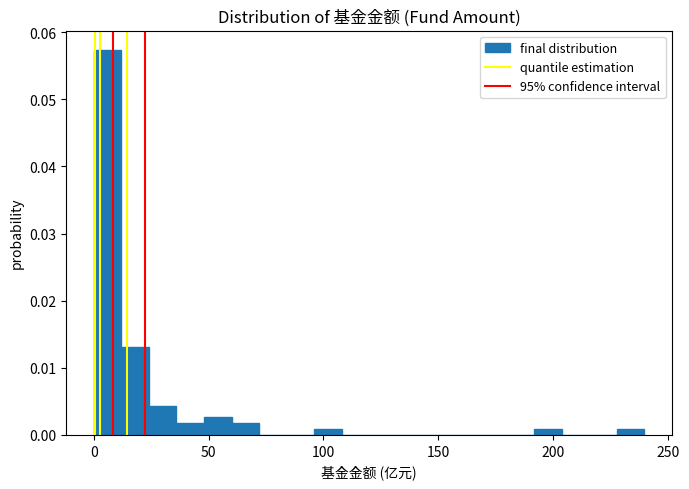

Read against the x-axis, roughly where is the centre of the tallest bar?

5